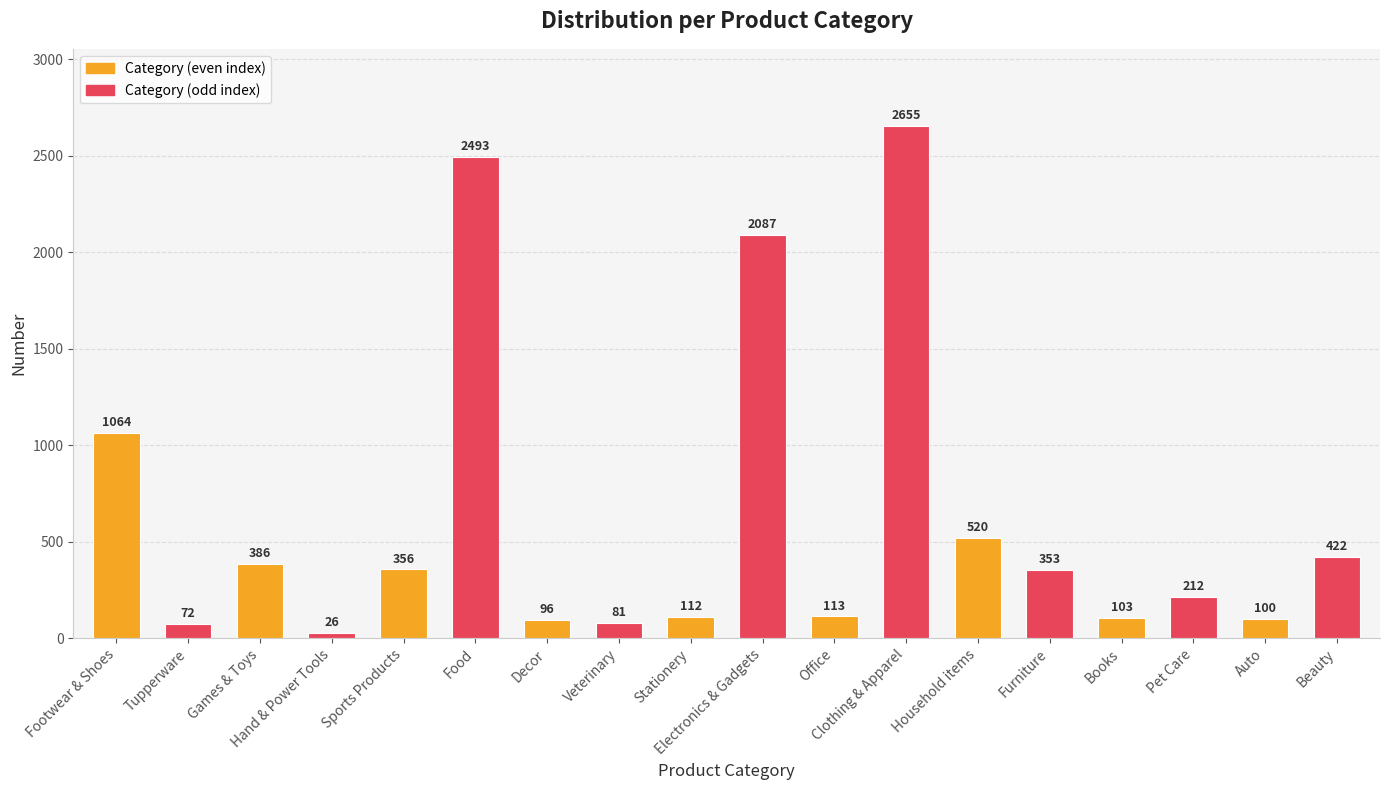

What is the average value?

625